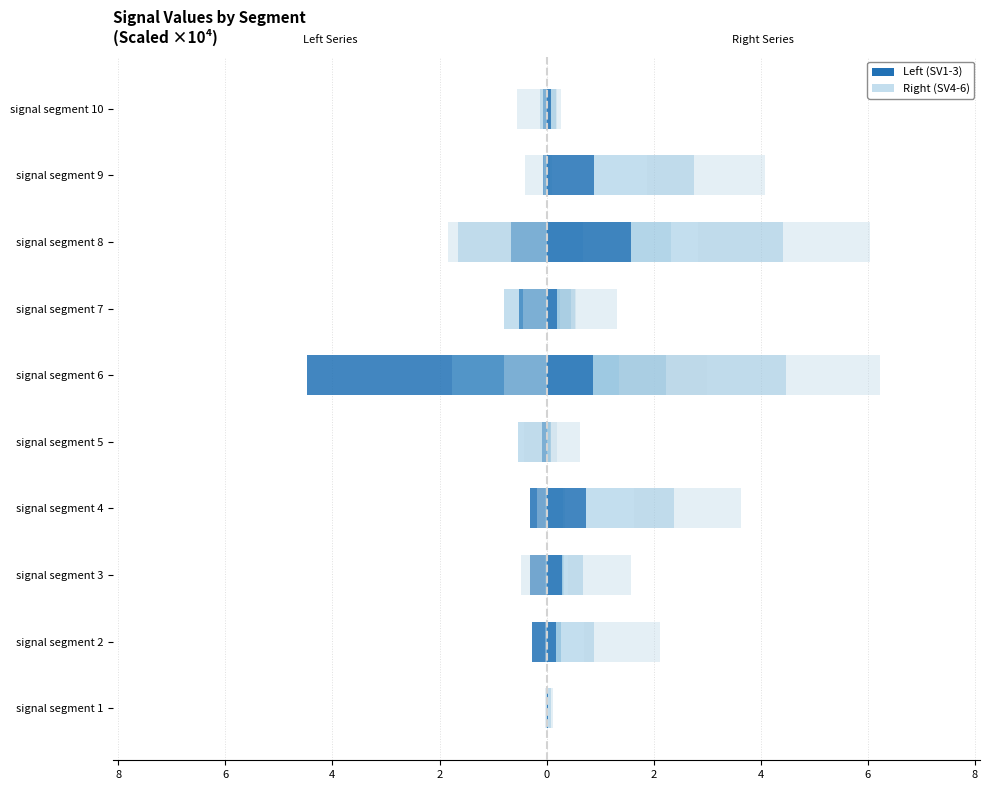

How many groups of bars are there?

10